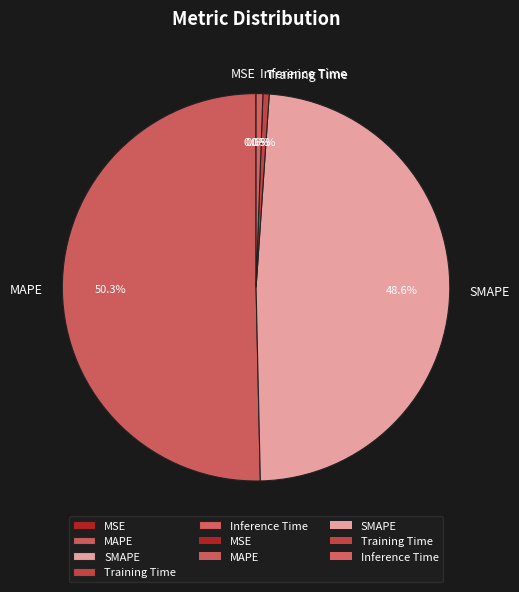

Is the sum of Training Time and MAPE greater than half?

Yes